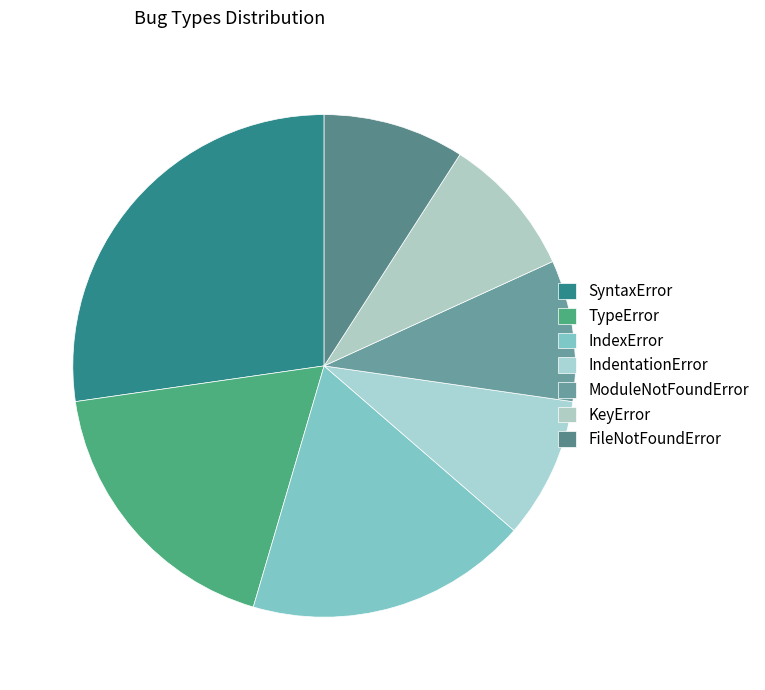

True or false: IndexError accounts for 12% of the total.

False